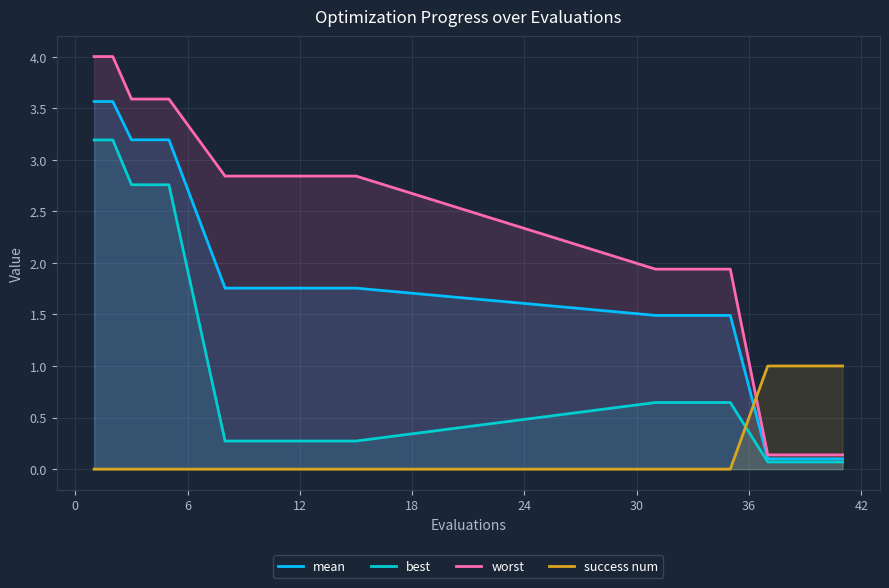

True or false: best and success num cross at least once.

True